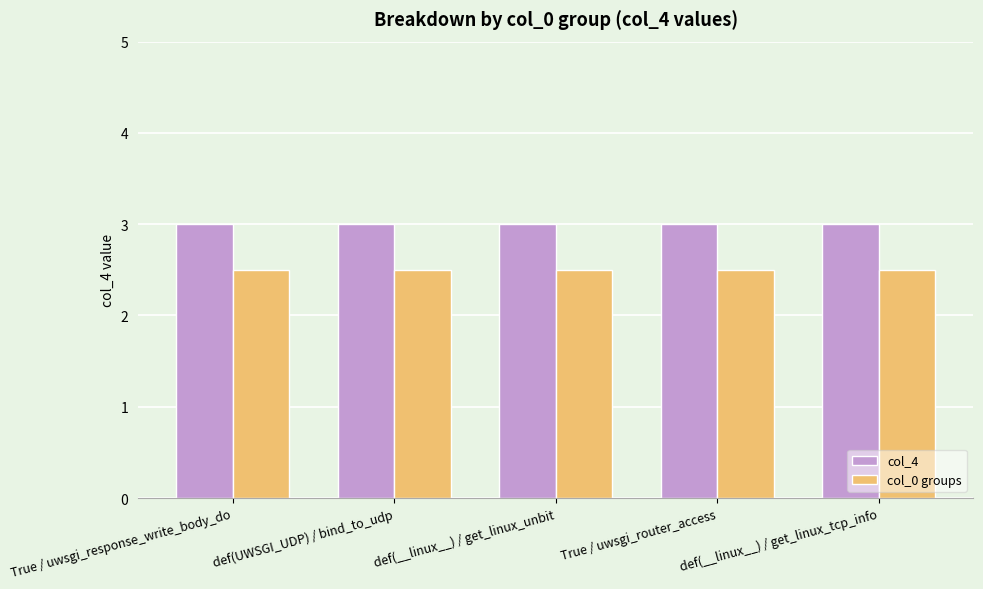

Is it true that col_0 groups equals 0.7 at def(UWSGI_UDP) / bind_to_udp?

False